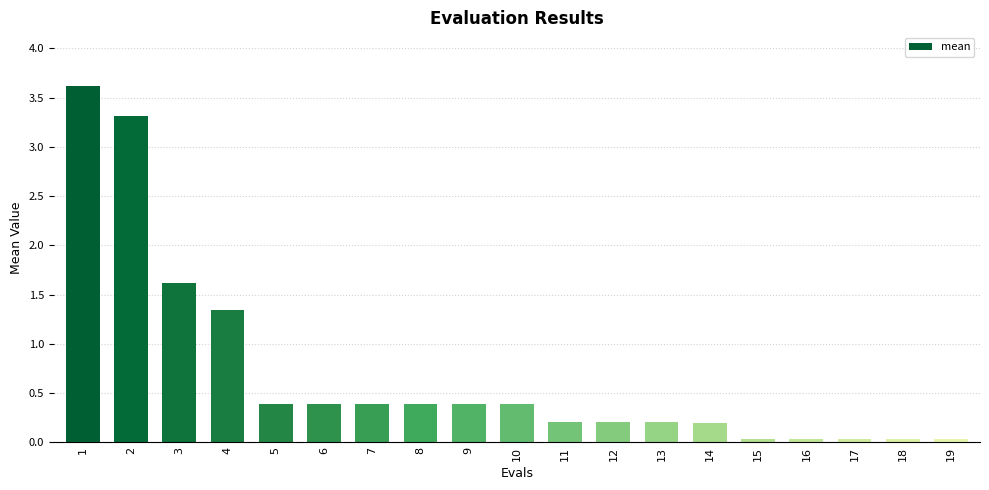

What is the difference between the maximum and minimum values?

3.6